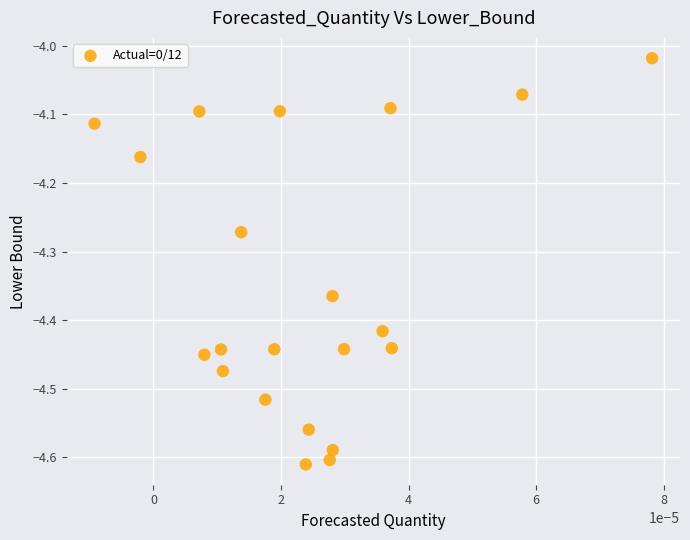

What is the range of Y values (max minus min)?

0.6